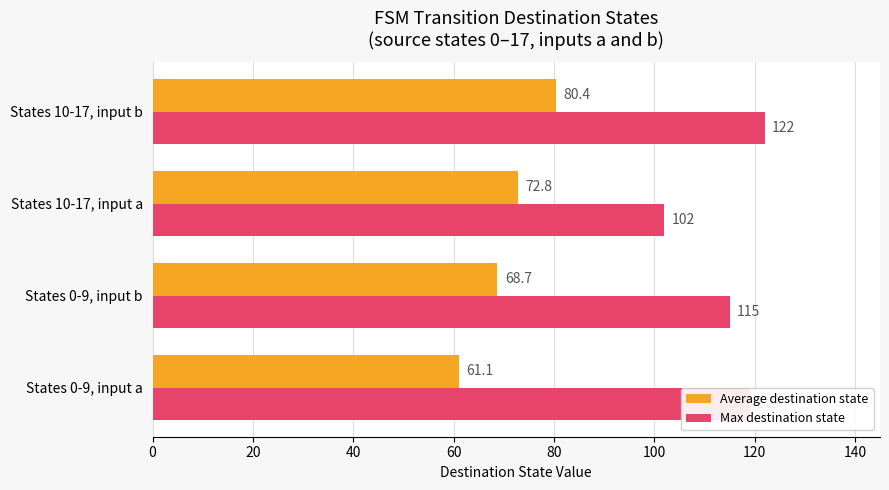

What are all the series names shown in the legend?

Average destination state, Max destination state